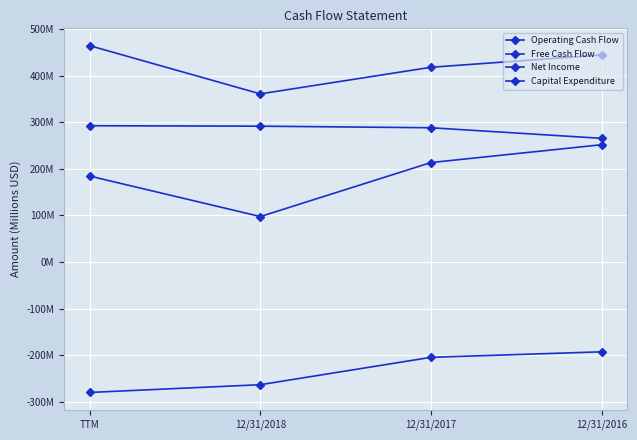

Is this an area chart (filled region under the line)?

No